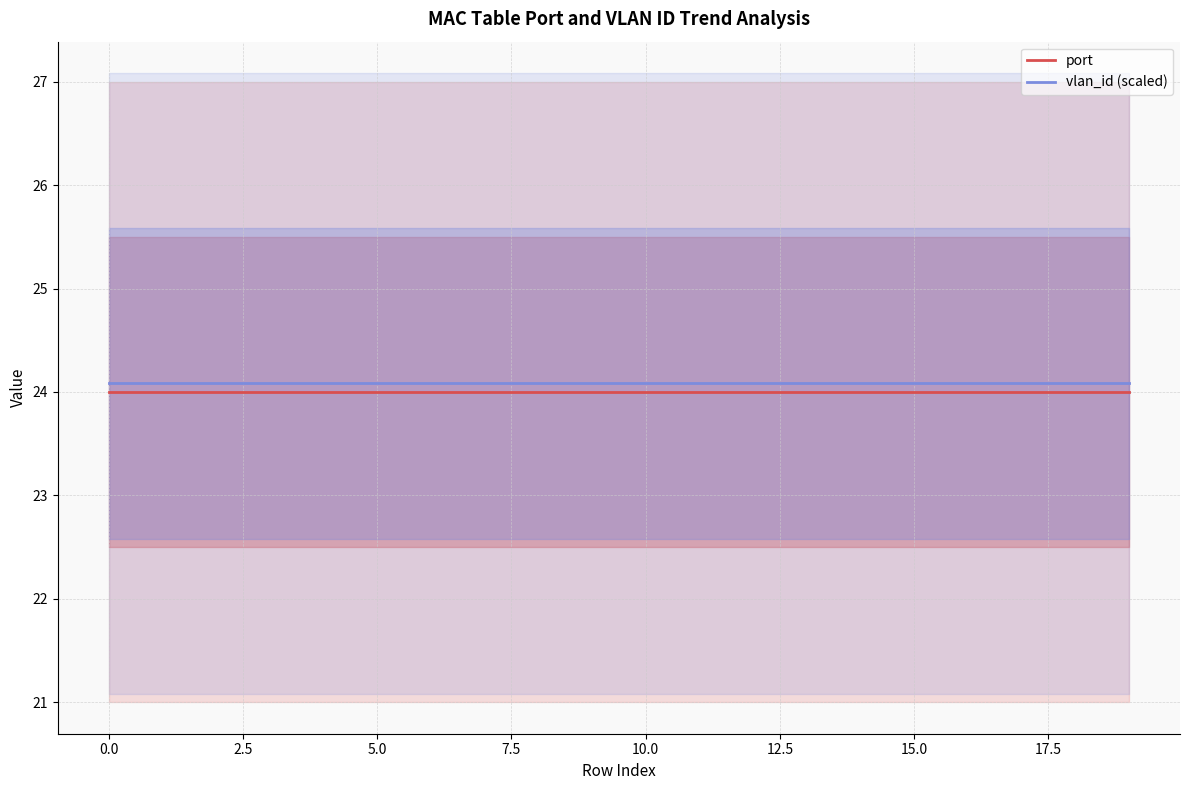

What is the minimum value for vlan_id (scaled)?

24.1